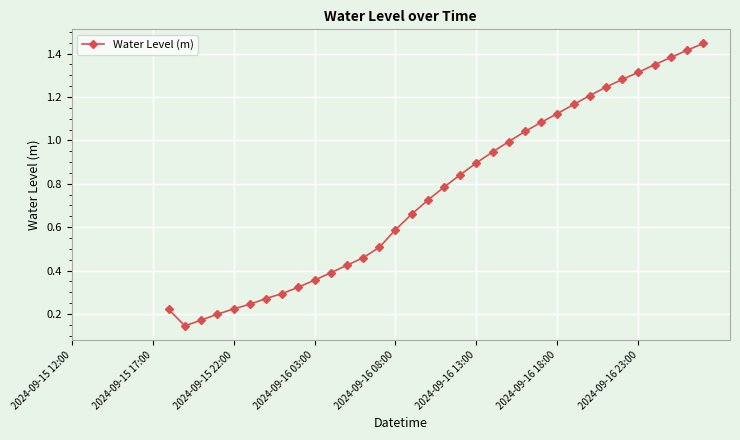

What is the sum of all values?

25.7